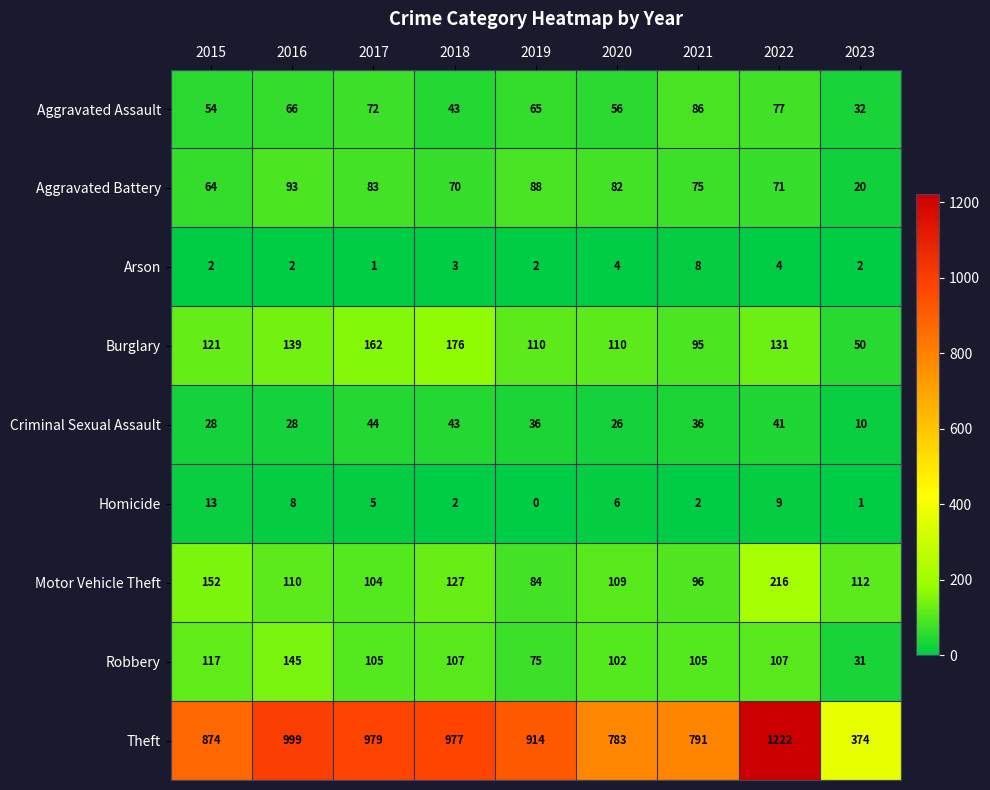

The value of Arson at 2021 is 13. True or false?

False